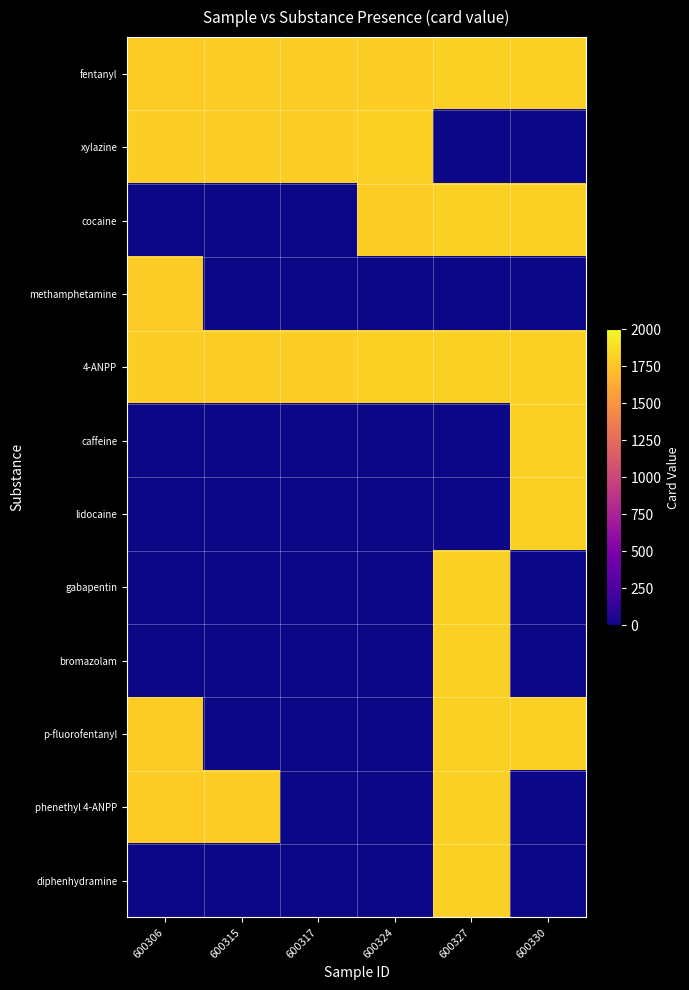

Reading left to right, extract all data points from this chart.

fentanyl: 600306=1792	600315=1798	600317=1799	600324=1804	600327=1807	600330=1809
xylazine: 600306=1798	600315=1799	600317=1804	600324=1807	600327=0	600330=0
cocaine: 600306=0	600315=0	600317=0	600324=1804	600327=1807	600330=1809
methamphetamine: 600306=1789	600315=0	600317=0	600324=0	600327=0	600330=0
4-ANPP: 600306=1798	600315=1799	600317=1804	600324=1807	600327=1807	600330=1809
caffeine: 600306=0	600315=0	600317=0	600324=0	600327=0	600330=1809
lidocaine: 600306=0	600315=0	600317=0	600324=0	600327=0	600330=1809
gabapentin: 600306=0	600315=0	600317=0	600324=0	600327=1807	600330=0
bromazolam: 600306=0	600315=0	600317=0	600324=0	600327=1807	600330=0
p-fluorofentanyl: 600306=1792	600315=0	600317=0	600324=0	600327=1807	600330=1809
phenethyl 4-ANPP: 600306=1792	600315=1798	600317=0	600324=0	600327=1807	600330=0
diphenhydramine: 600306=0	600315=0	600317=0	600324=0	600327=1807	600330=0